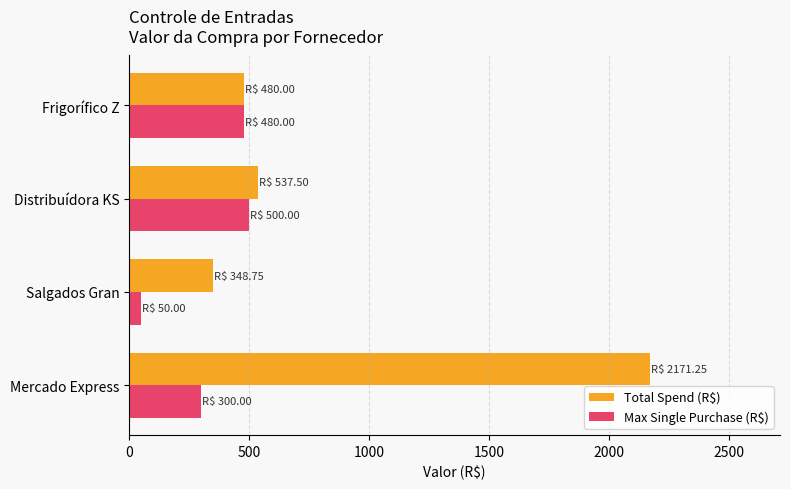

What is the difference between the maximum and minimum values in the Max Single Purchase (R$) series?

450.0